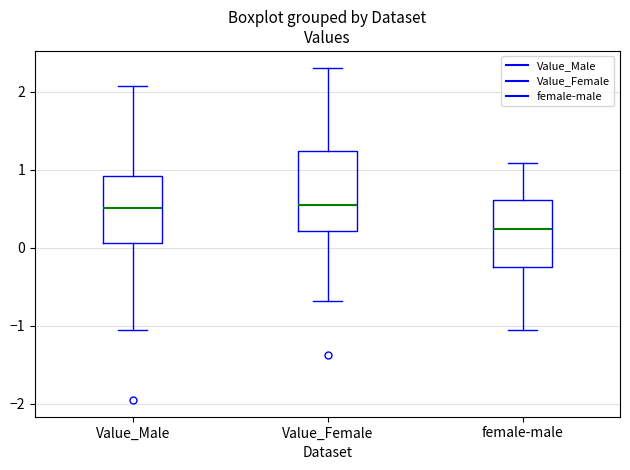

Reading left to right, transcribe this box plot: for each box, give where its median line is, the range the box spans, and where its two whiskers end, as read against the y-axis. The values are not printed on the chart, so give them approximately, as read against the axis.

Value_Male: median 0.5, box 0.1 to 0.9, whiskers -1.0 to 2.1
Value_Female: median 0.6, box 0.2 to 1.2, whiskers -0.7 to 2.3
female-male: median 0.2, box -0.2 to 0.6, whiskers -1.1 to 1.1